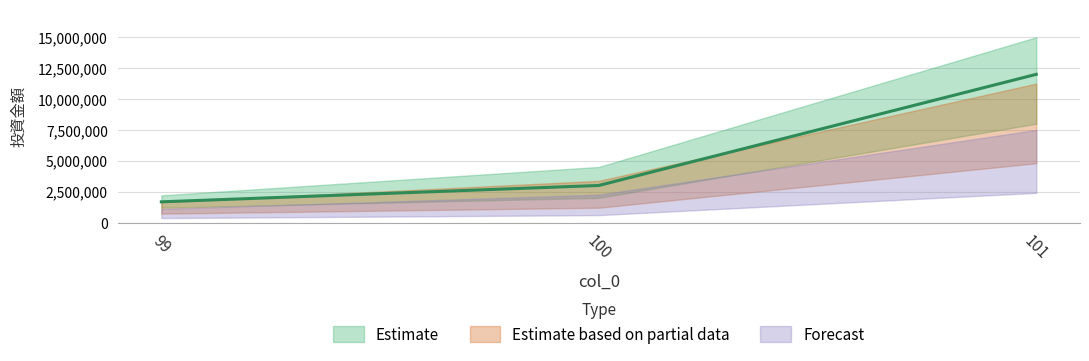

The chart shows a value of 1514463 at 100. True or false?

False